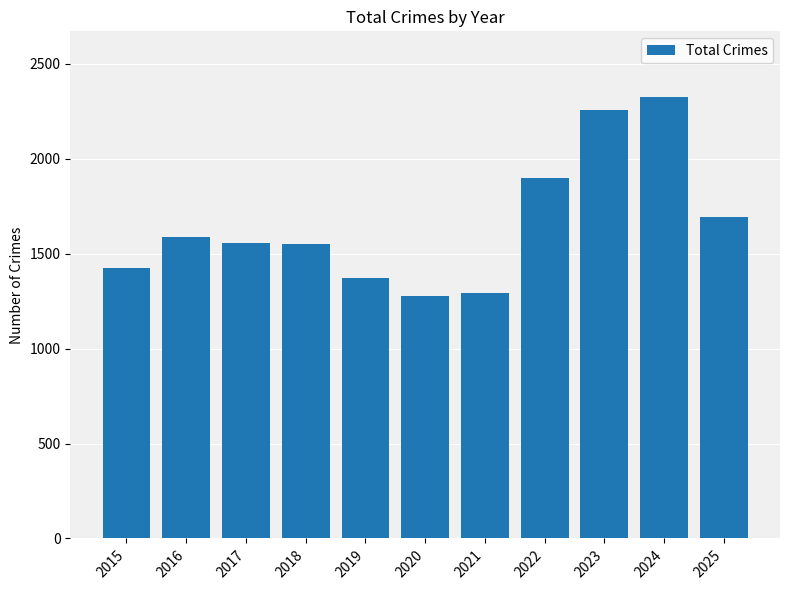

How many values are below 1555?

5